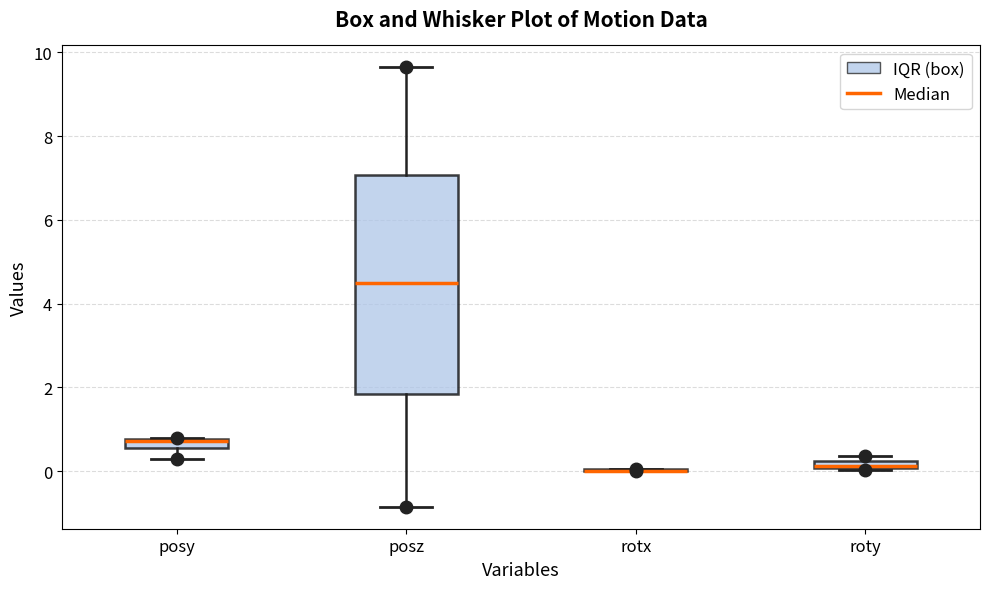

Which box is the tallest, from its lower edge to its upper edge?

posz